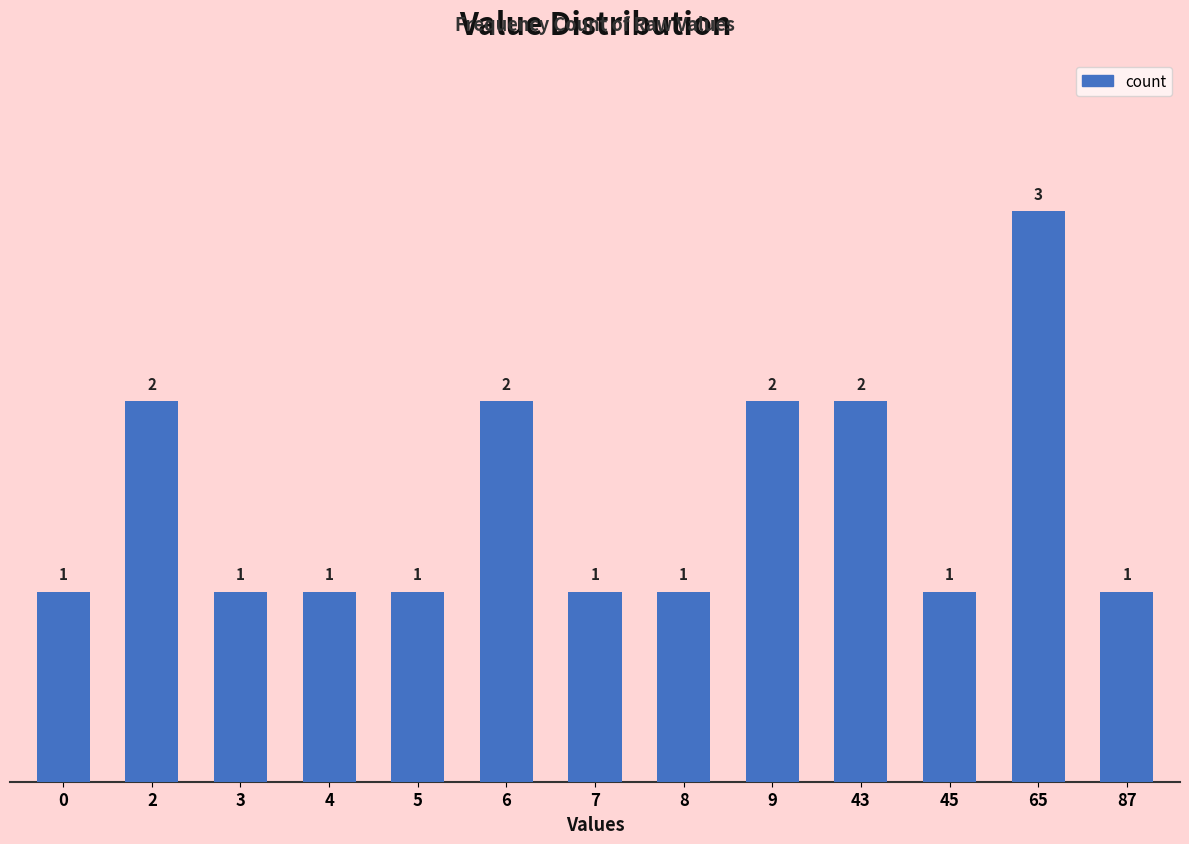

What is the greatest value displayed?

3